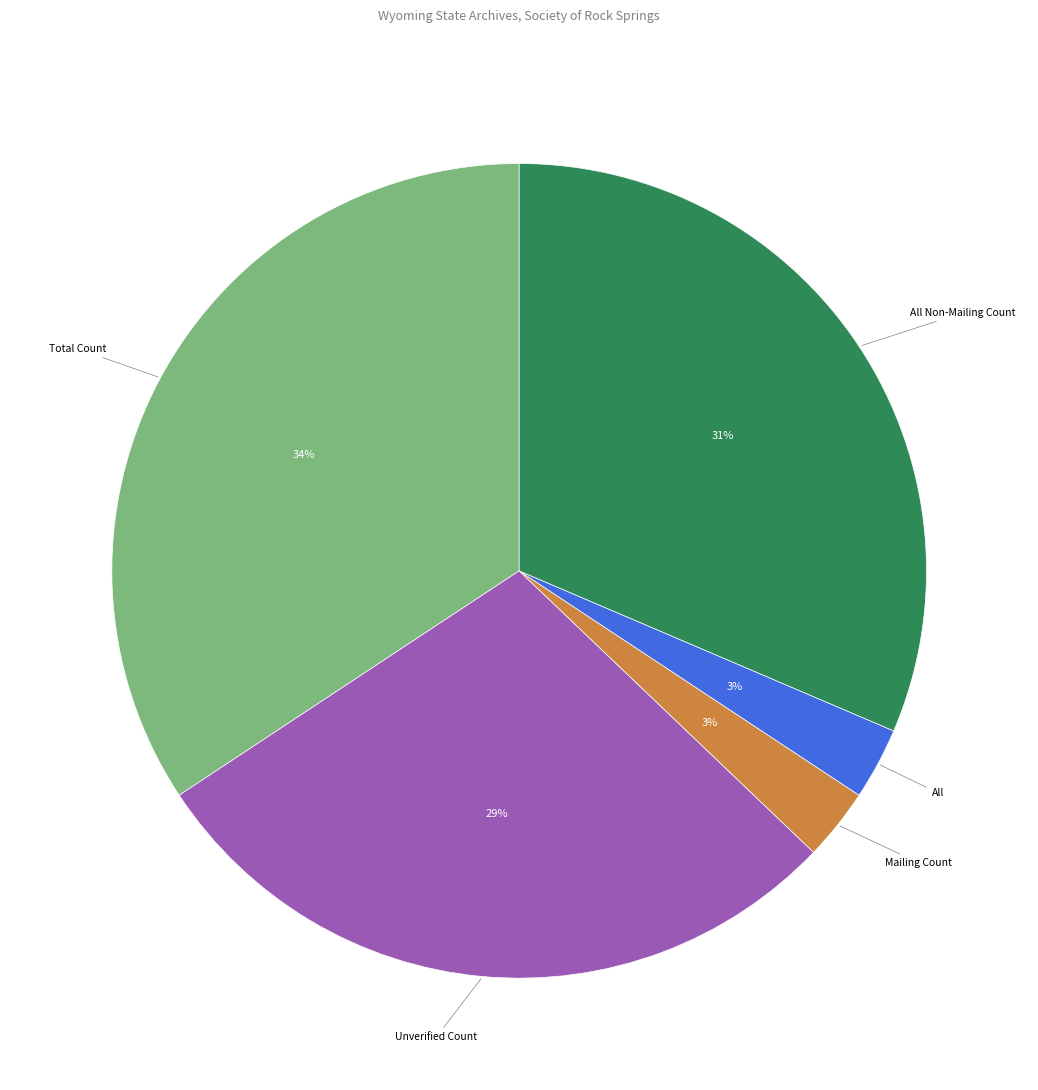

To the nearest percent, what is the average slice percentage?

20%